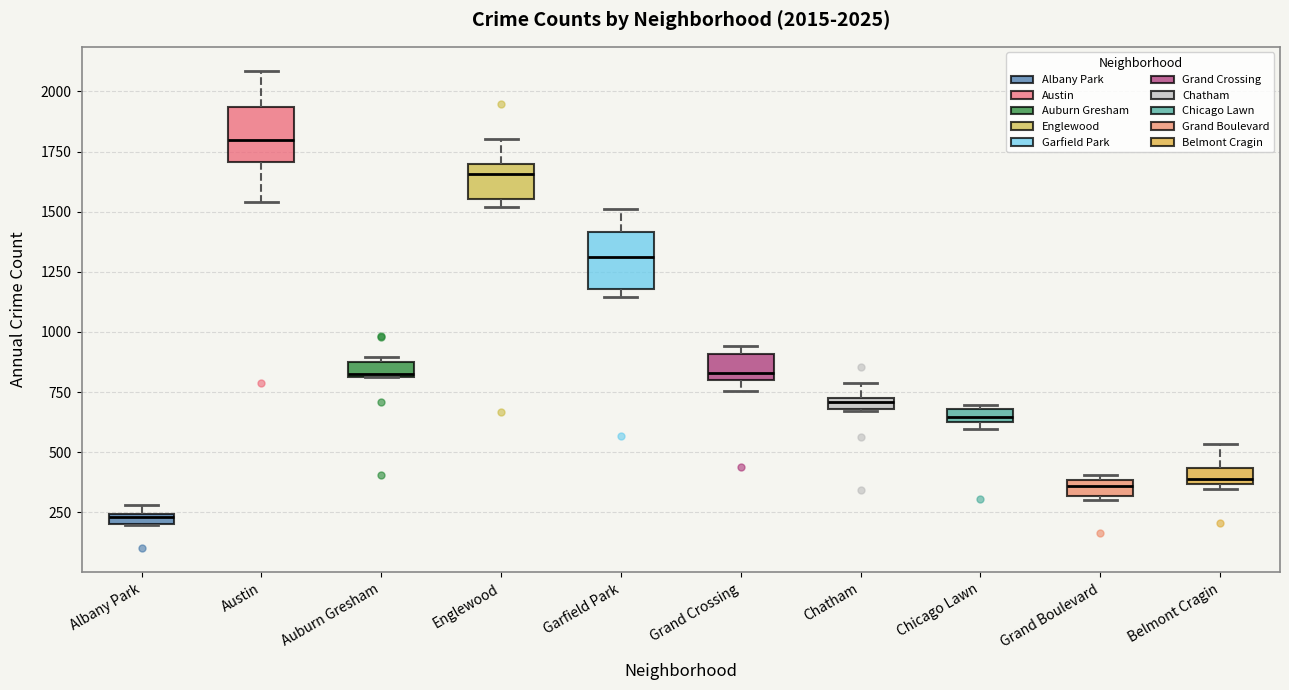

Which box's median line is the highest?

Austin